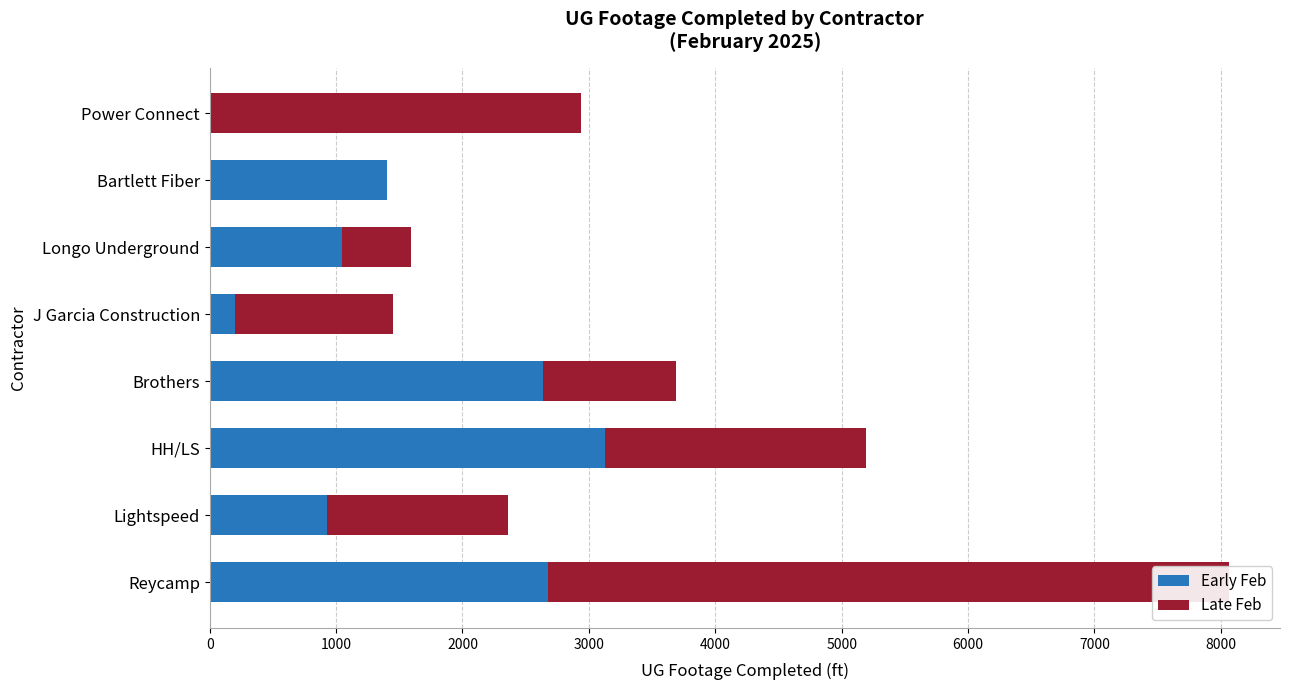

How many values in Early Feb are above zero?

7